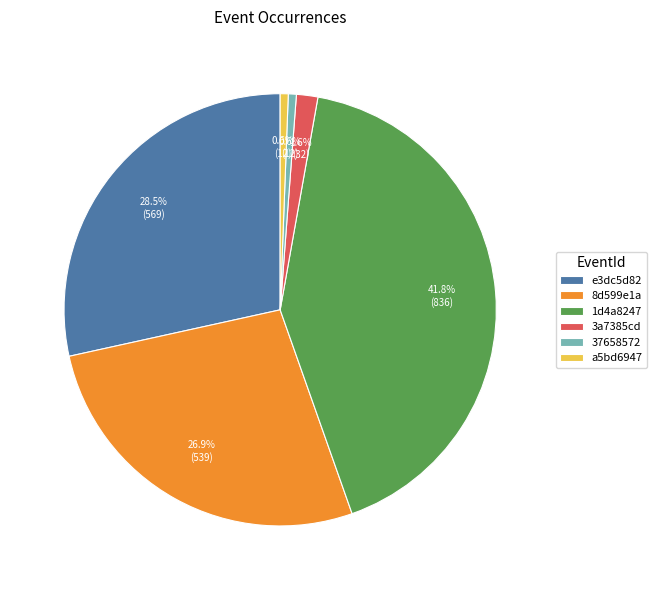

What is the largest slice in the pie chart?

1d4a8247